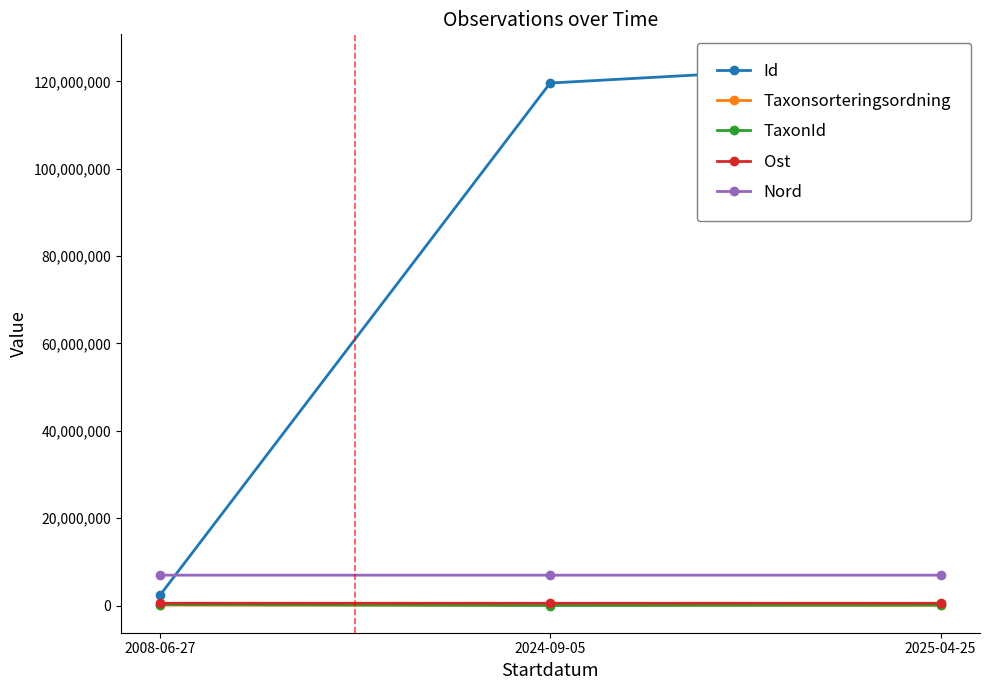

What is the difference between the maximum and minimum values in the Nord series?

57